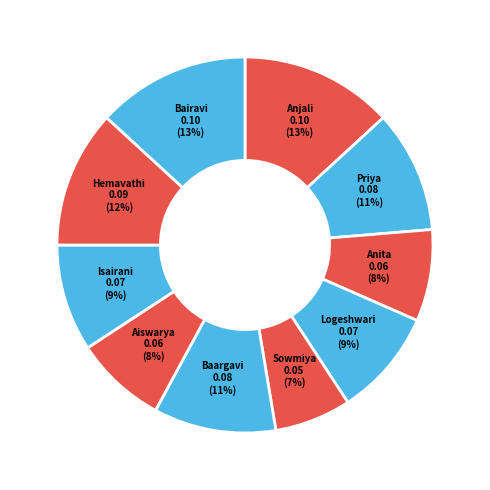

How many segments does this pie chart have?

10